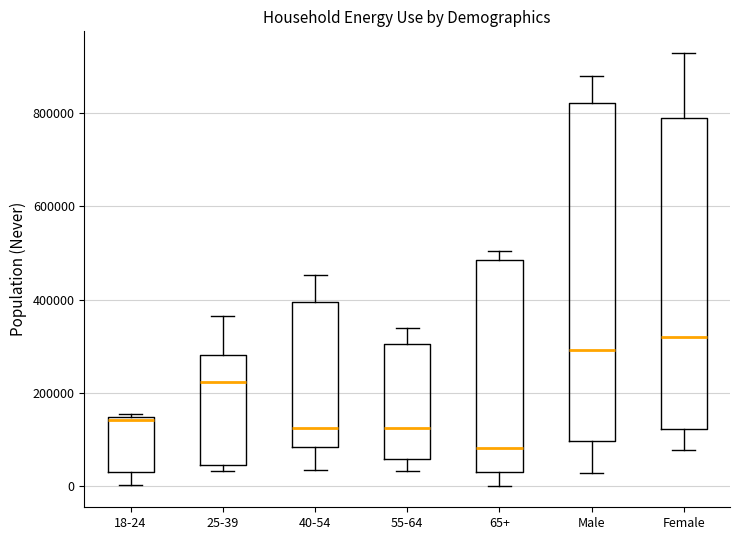

Reading left to right, transcribe this box plot: for each box, give where its median line is, the range the box spans, and where its two whiskers end, as read against the y-axis. The values are not printed on the chart, so give them approximately, as read against the axis.

18-24: median 140000 (just below the box's upper edge), box 40000 to 140000, whiskers 0 to 160000
25-39: median 220000, box 40000 to 280000, whiskers 40000 (just below the box's lower edge) to 360000
40-54: median 120000, box 80000 to 400000, whiskers 40000 to 460000
55-64: median 120000, box 60000 to 300000, whiskers 40000 to 340000
65+: median 80000, box 40000 to 480000, whiskers 0 to 500000
Male: median 300000, box 100000 to 820000, whiskers 20000 to 880000
Female: median 320000, box 120000 to 780000, whiskers 80000 to 920000